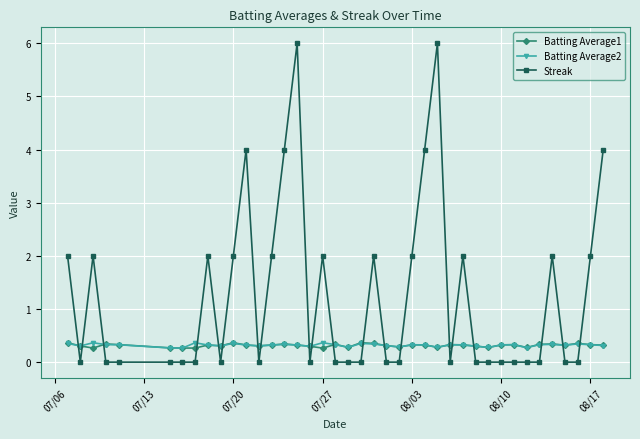

Which series has the largest range (max minus min)?

Streak